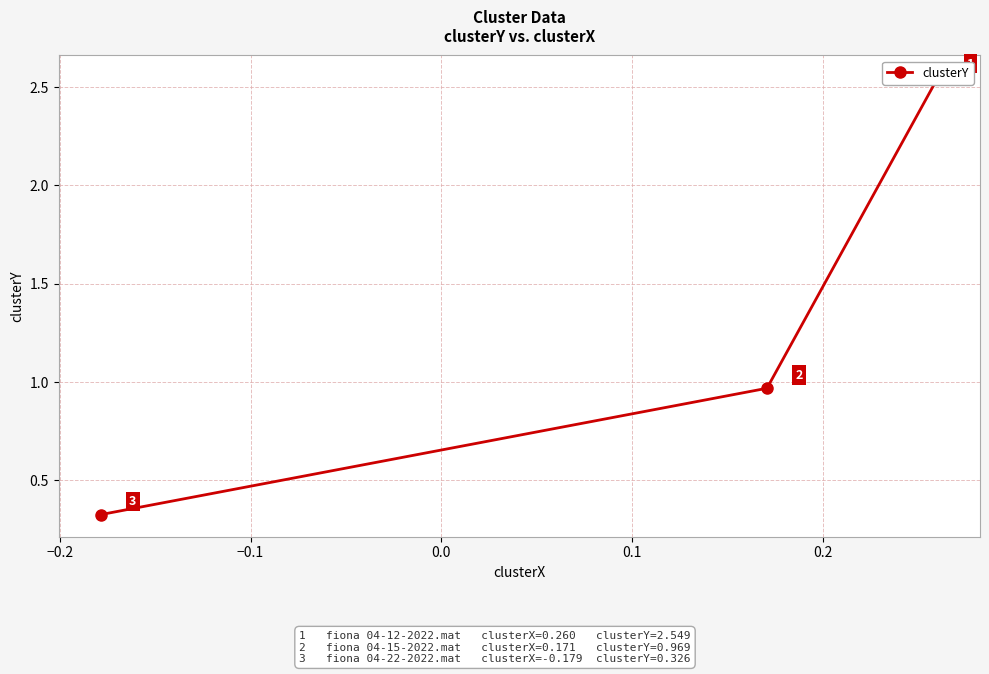

What is the maximum value shown in the chart?

2.5